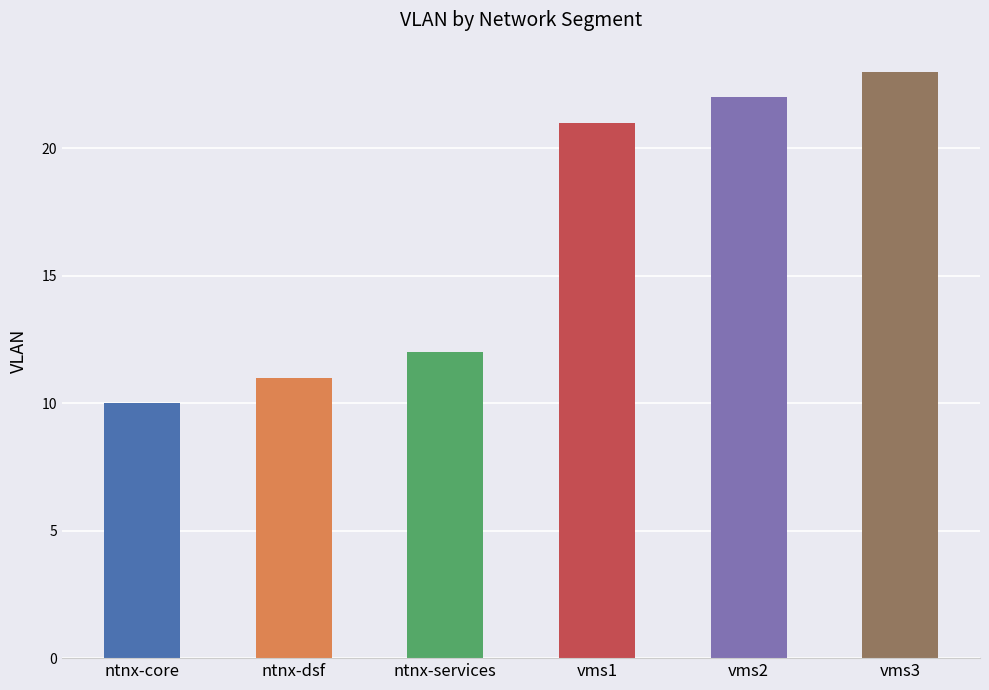

What is the smallest value displayed?

10